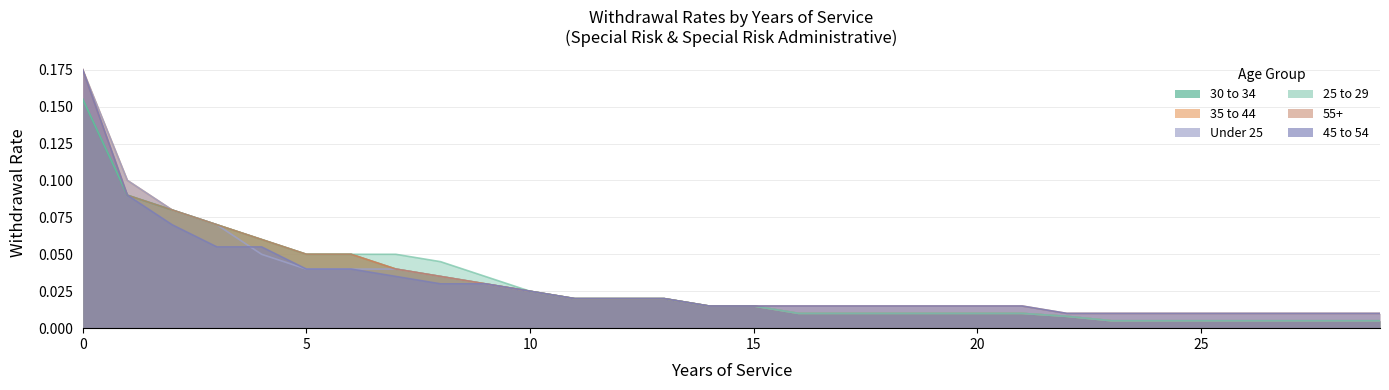

Is the value of 45 to 54 at 16 greater than the value of Under 25 at 15?

No